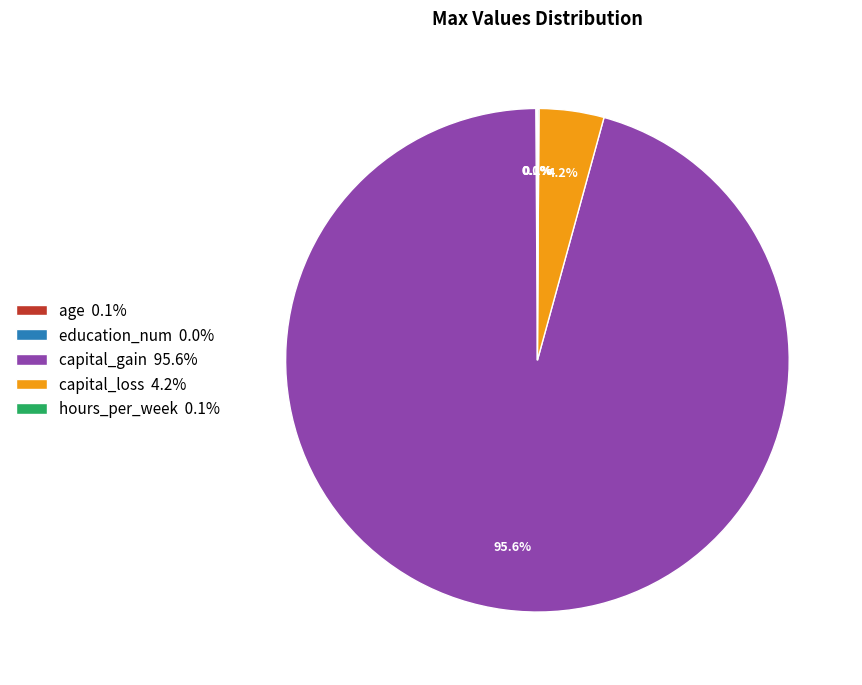

Does capital_gain 95.6% account for over 50% of the chart?

Yes